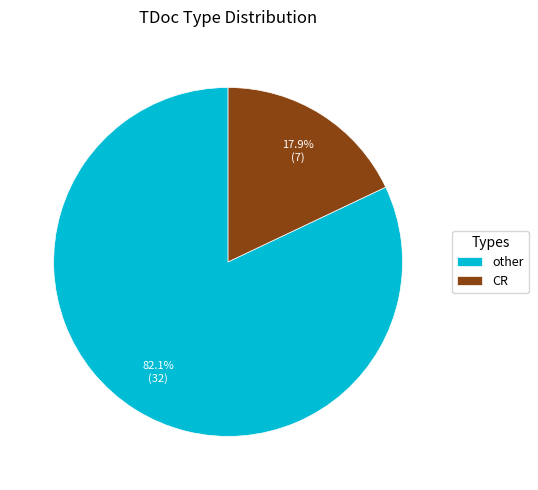

What percentage is the CR slice, to the nearest percent?

18%